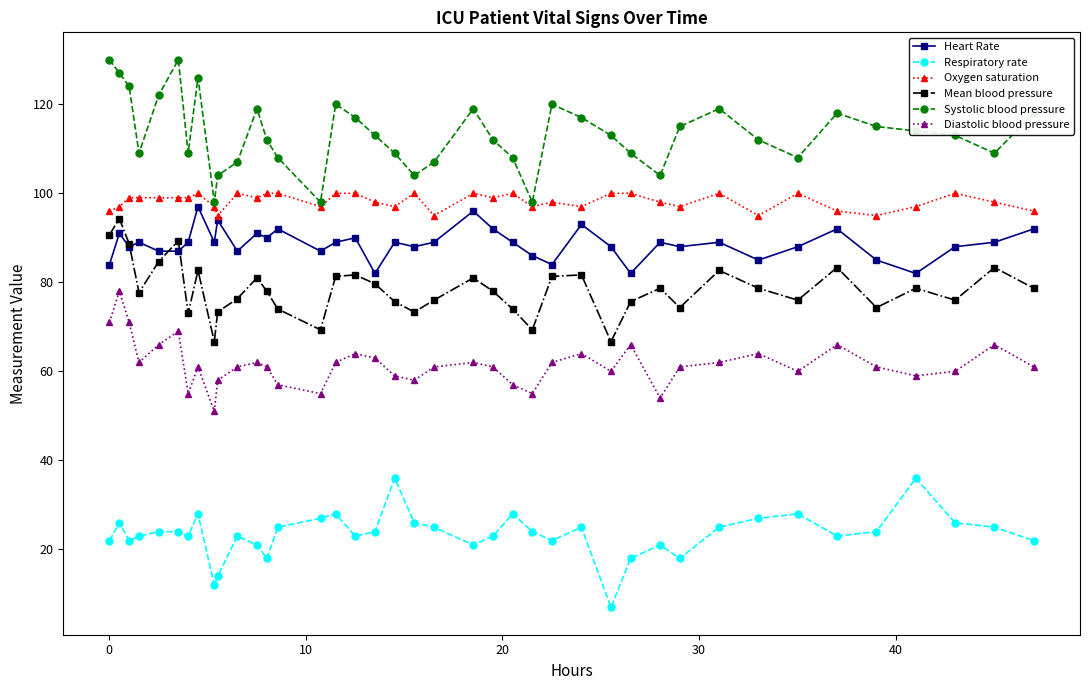

What is the difference between the maximum and minimum values in the Respiratory rate series?

29.0